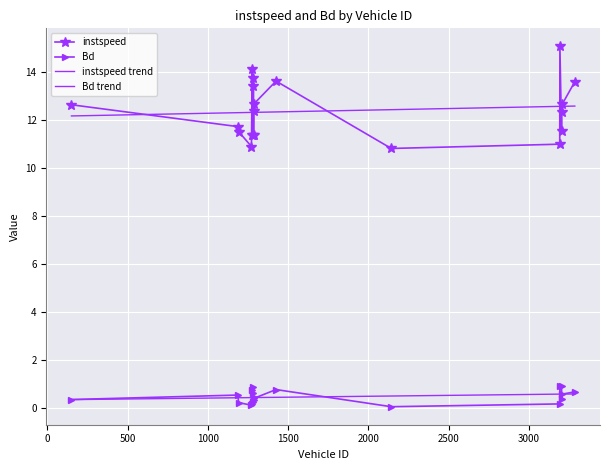

What are all the series names shown in the legend?

instspeed, Bd, instspeed trend, Bd trend